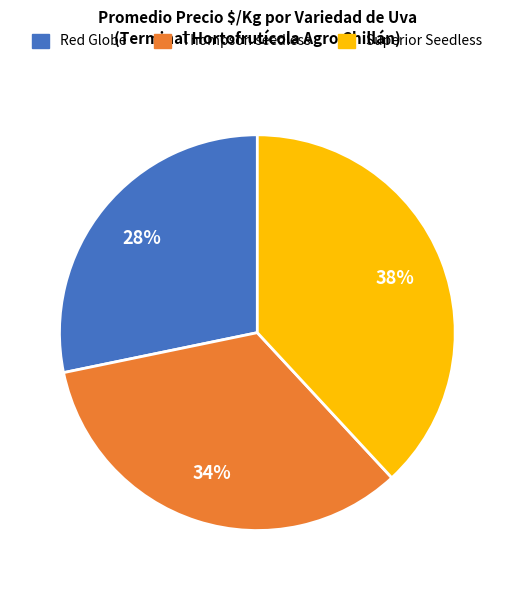

To the nearest percent, what is the difference between the largest and smallest slice percentages?

10%